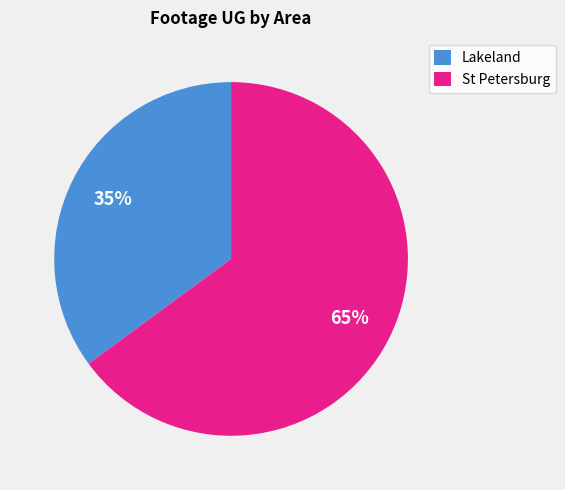

What is the smallest slice in the pie chart?

Lakeland